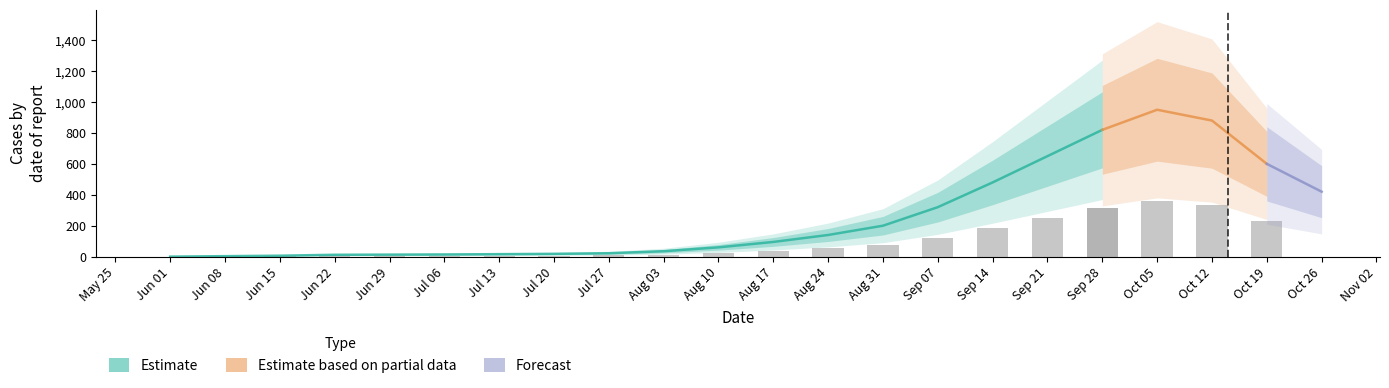

What is the greatest value displayed?

950